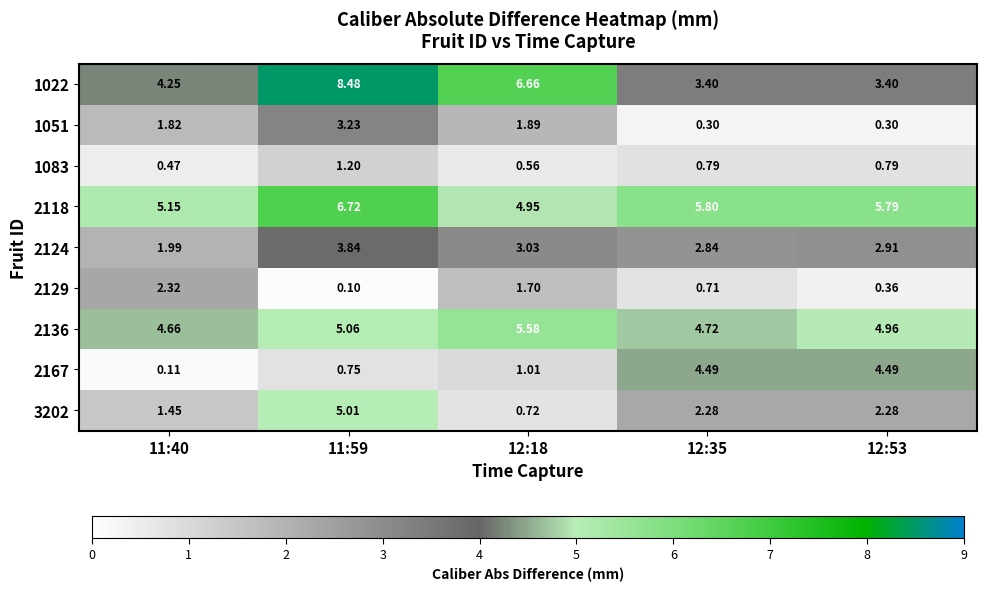

Rank the series by their maximum value, from lowest to highest.

1083, 2129, 1051, 2124, 2167, 3202, 2136, 2118, 1022